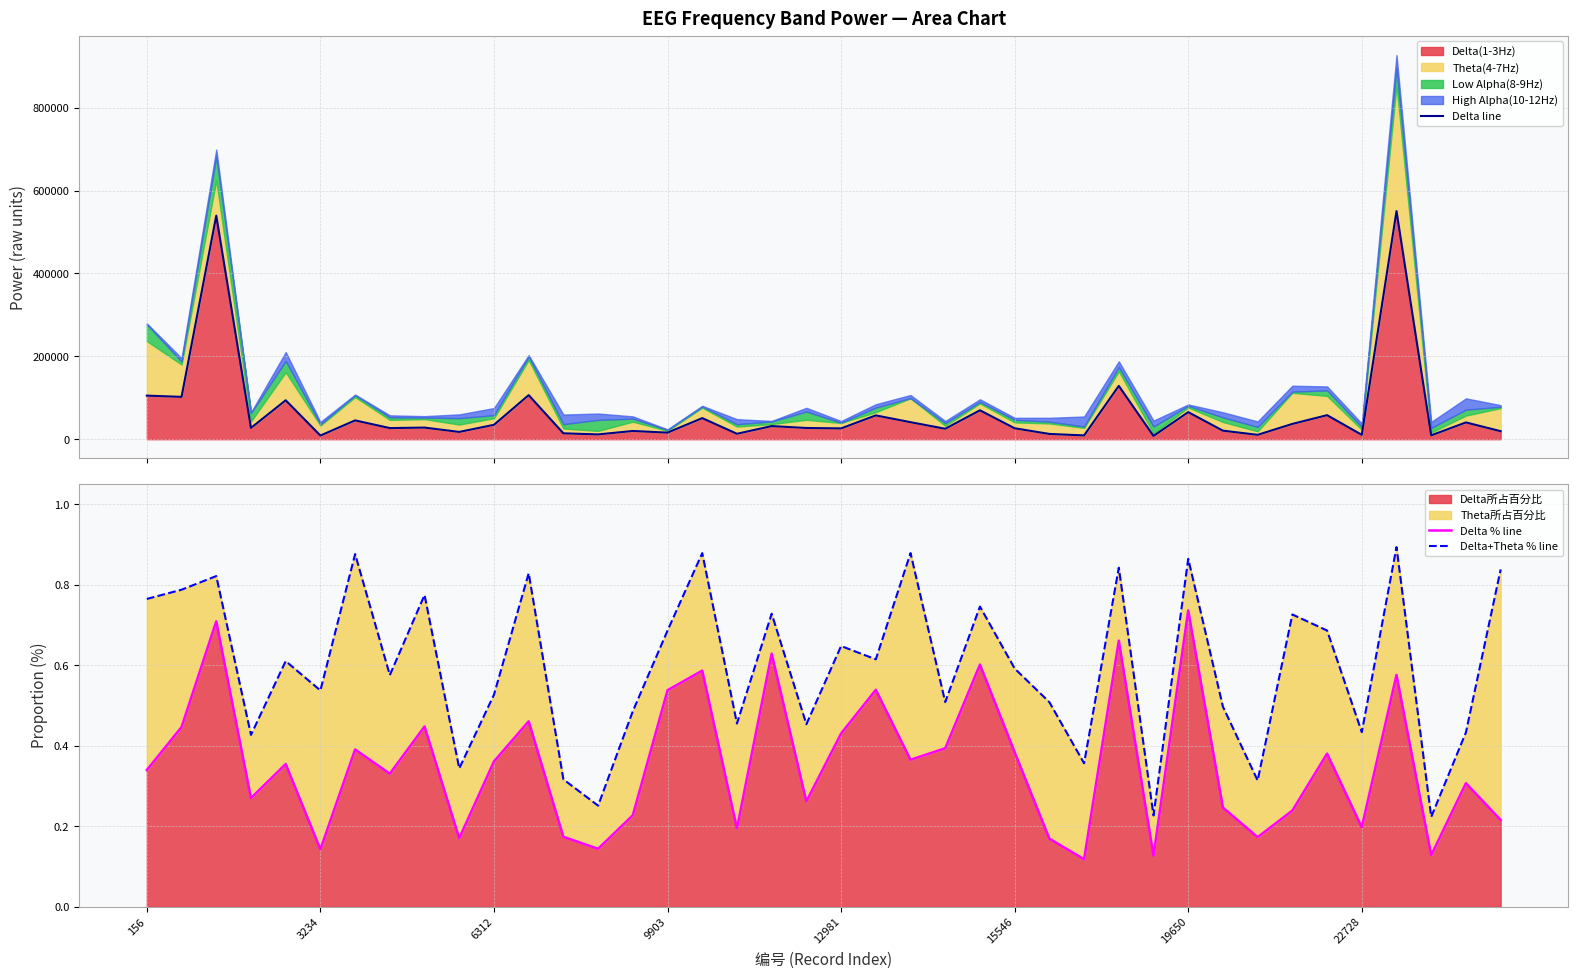

True or false: Delta+Theta % line and Delta % line intersect in this chart.

False